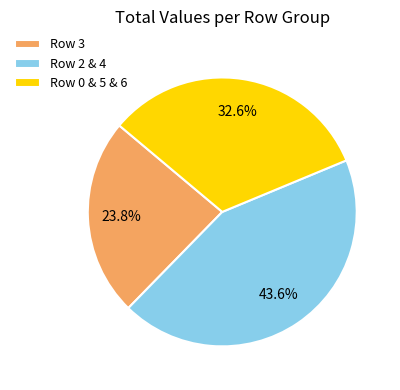

What is the total percentage of Row 0 & 5 & 6 and Row 2 & 4?

76.2%